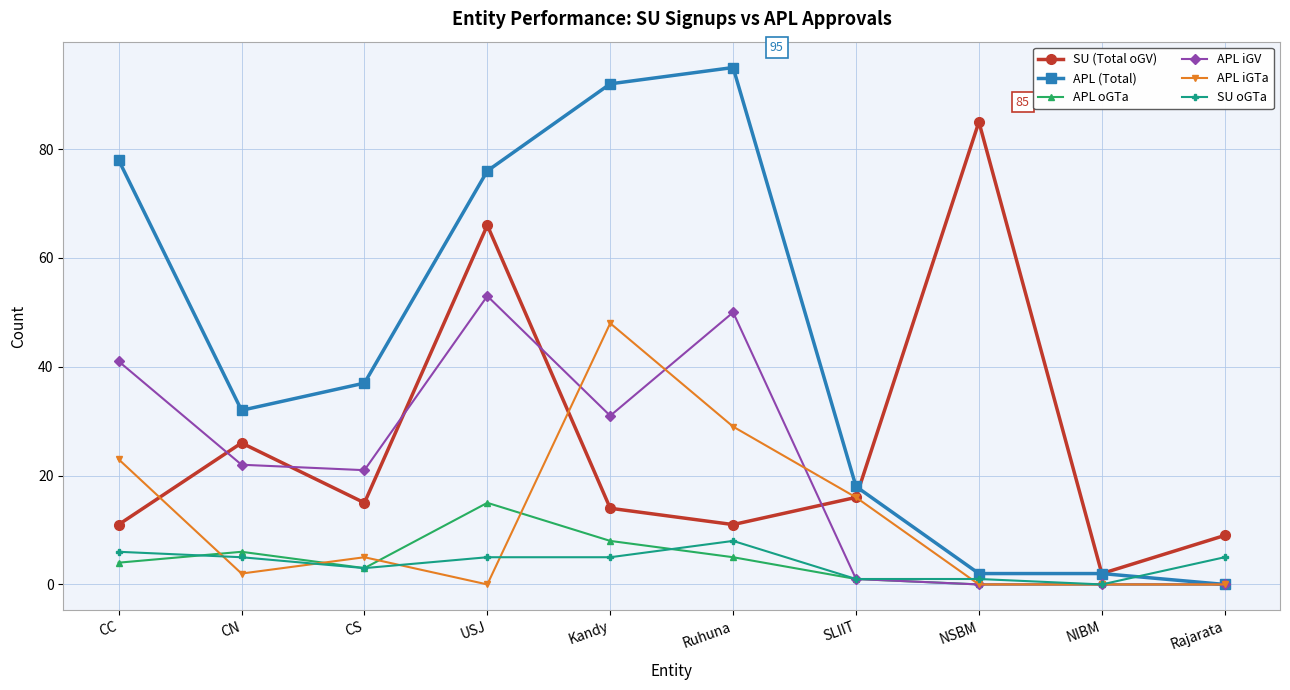

What is the highest value of the APL iGTa series?

48